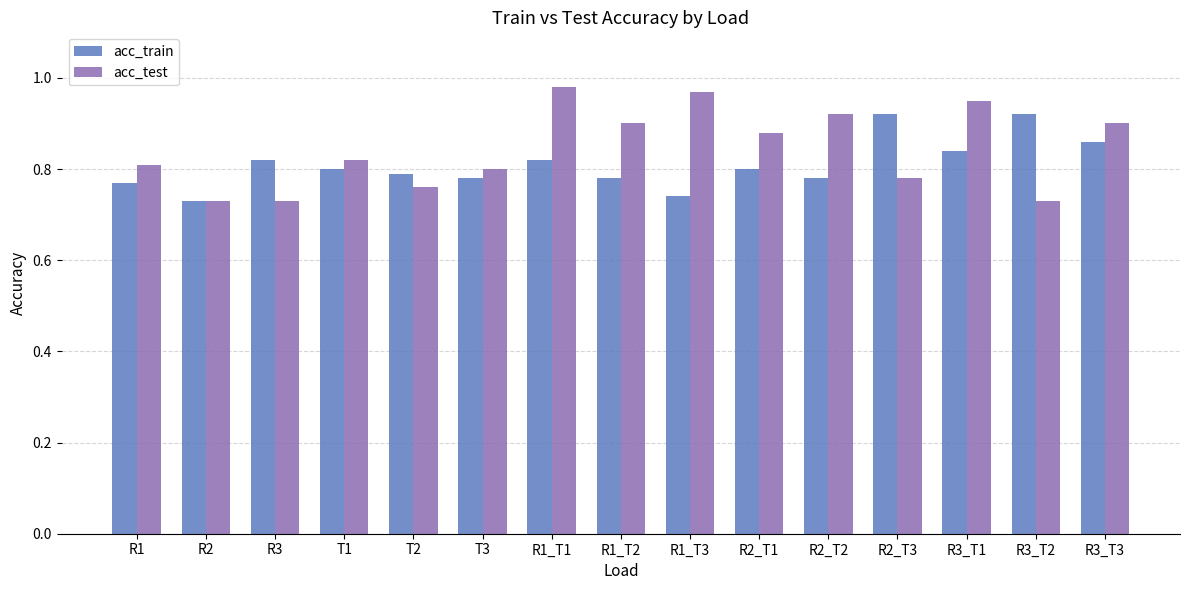

What is the label of the 12th bar from the left?

R2_T3